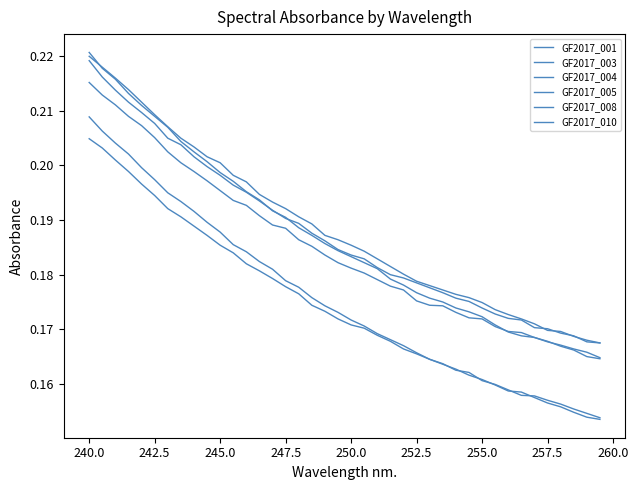

True or false: GF2017_004 and GF2017_003 intersect in this chart.

False